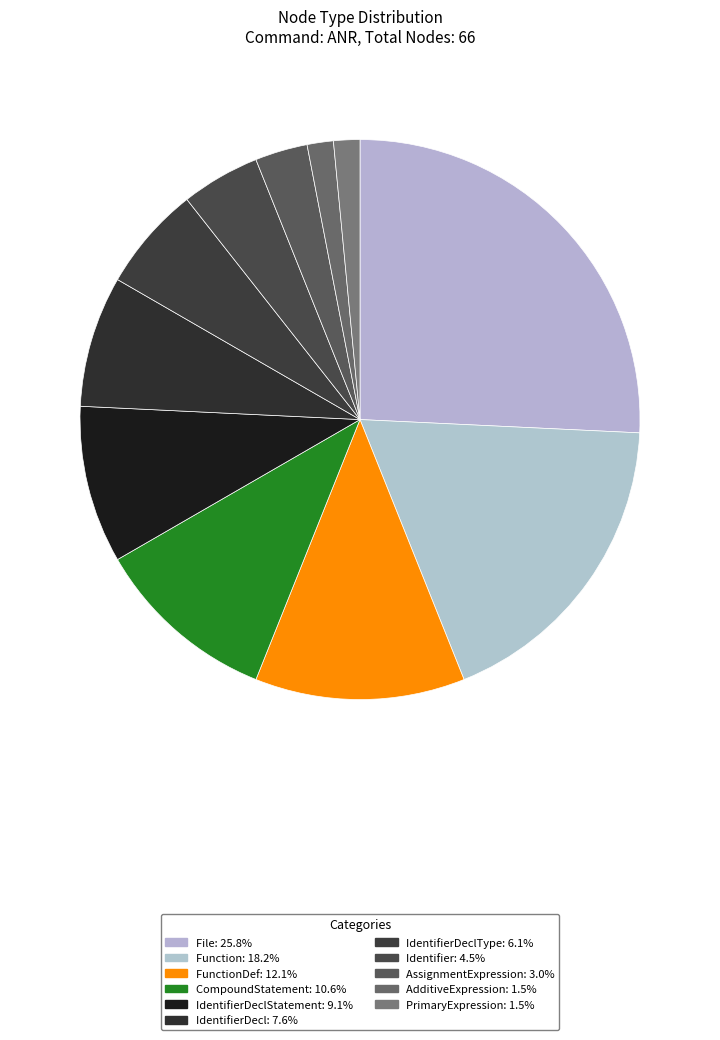

How many segments does this pie chart have?

11